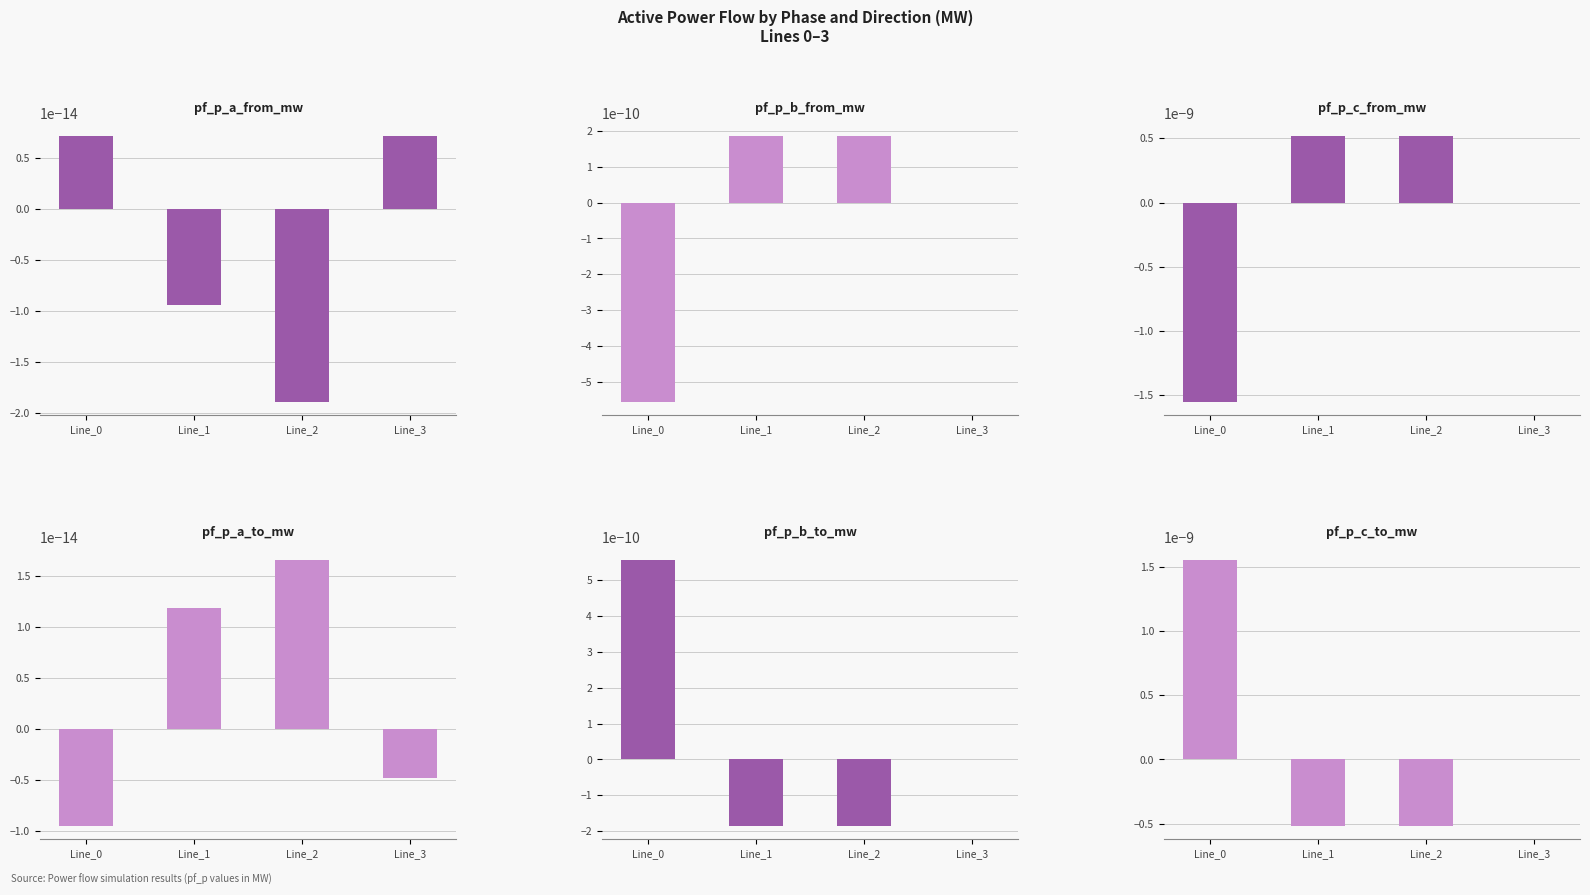

How many bars are there in total?

24